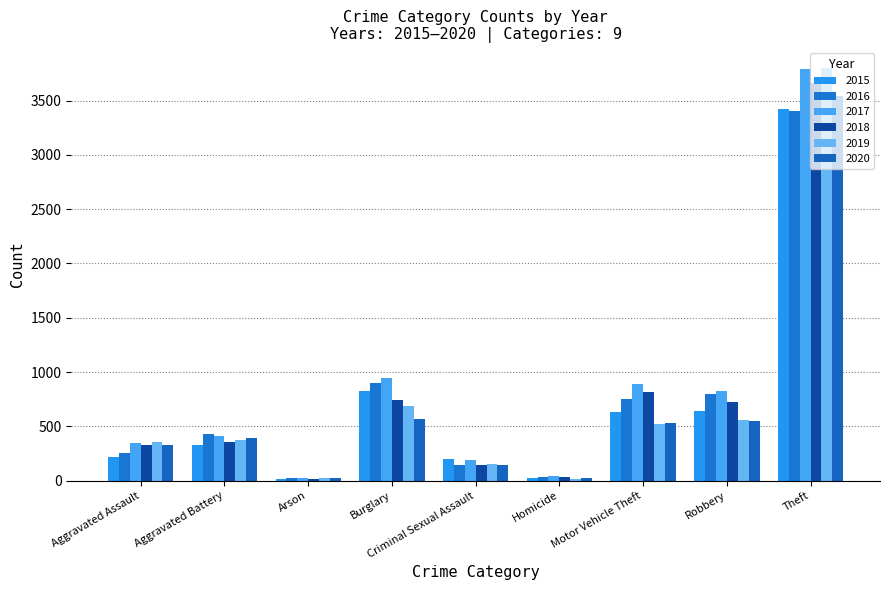

Reading right to left, what are all the values shown in this chart?

2015: Theft=3424	Robbery=645	Motor Vehicle Theft=632	Homicide=22	Criminal Sexual Assault=196	Burglary=827	Arson=13	Aggravated Battery=332	Aggravated Assault=219
2016: Theft=3405	Robbery=794	Motor Vehicle Theft=753	Homicide=37	Criminal Sexual Assault=145	Burglary=895	Arson=27	Aggravated Battery=430	Aggravated Assault=255
2017: Theft=3789	Robbery=827	Motor Vehicle Theft=889	Homicide=47	Criminal Sexual Assault=192	Burglary=944	Arson=26	Aggravated Battery=410	Aggravated Assault=351
2018: Theft=3661	Robbery=720	Motor Vehicle Theft=816	Homicide=34	Criminal Sexual Assault=149	Burglary=739	Arson=17	Aggravated Battery=354	Aggravated Assault=329
2019: Theft=3797	Robbery=558	Motor Vehicle Theft=523	Homicide=18	Criminal Sexual Assault=156	Burglary=685	Arson=22	Aggravated Battery=372	Aggravated Assault=354
2020: Theft=3540	Robbery=549	Motor Vehicle Theft=528	Homicide=29	Criminal Sexual Assault=146	Burglary=569	Arson=22	Aggravated Battery=397	Aggravated Assault=332